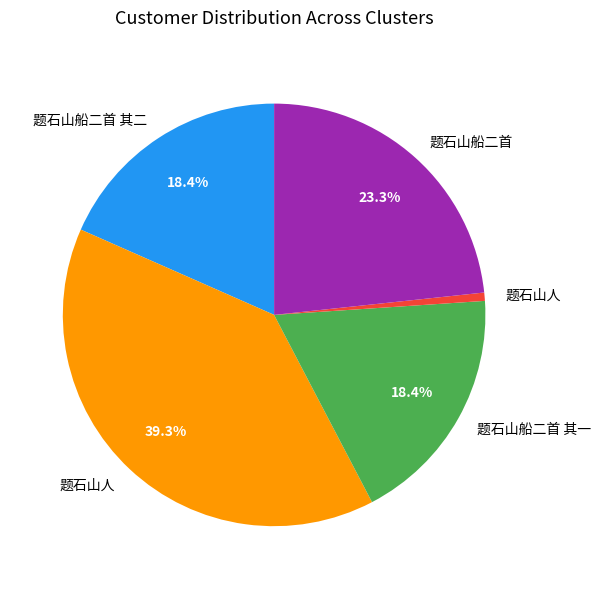

Is there a majority slice in this chart?

No